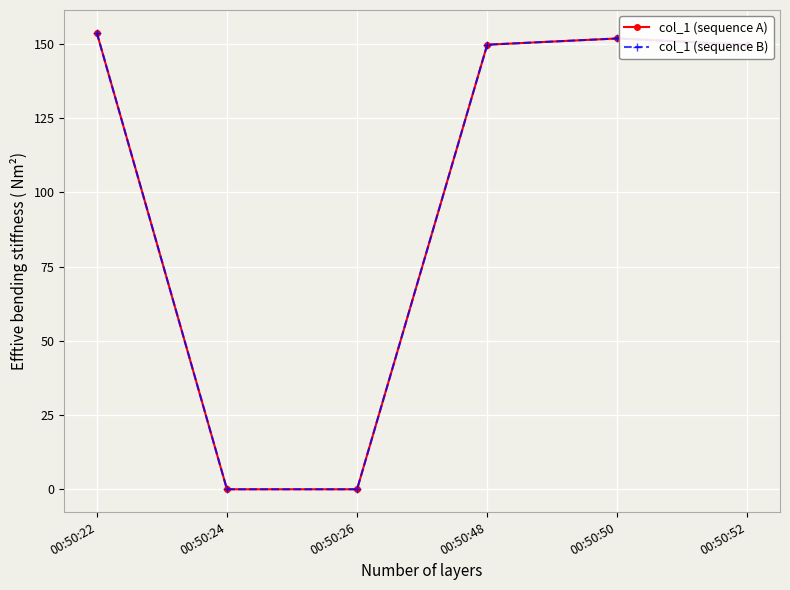

The value of col_1 (sequence B) at 00:50:52 is 194.8. True or false?

False